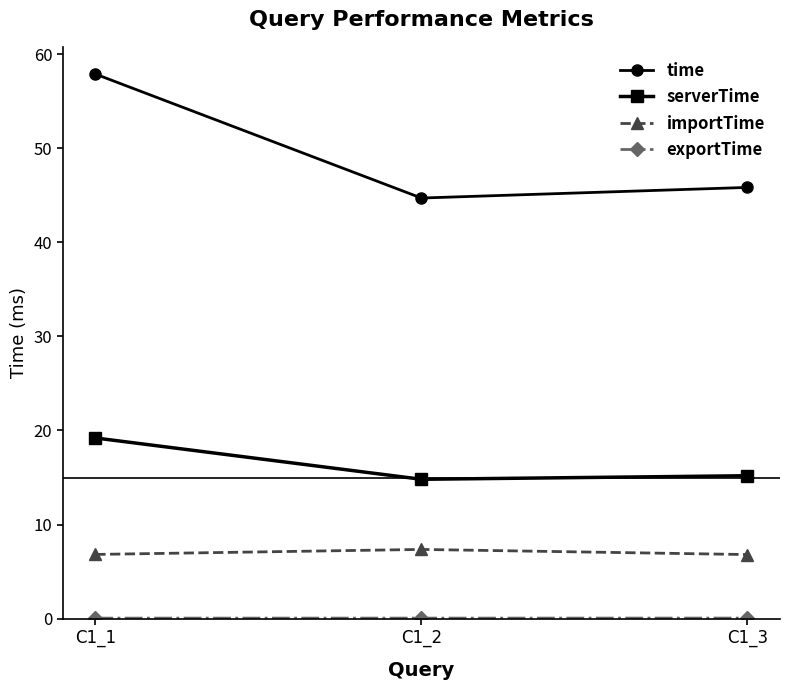

What is the spread (max minus min) of values at C1_2?

44.6